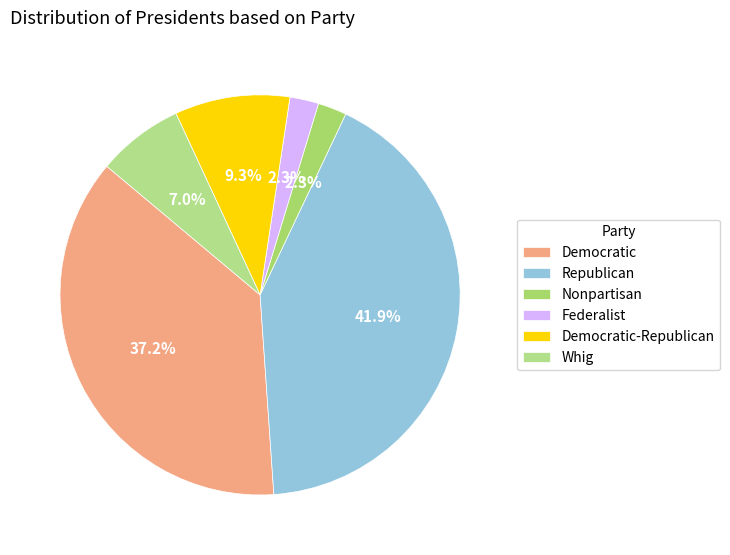

The Whig slice represents 2% of the pie. True or false?

False